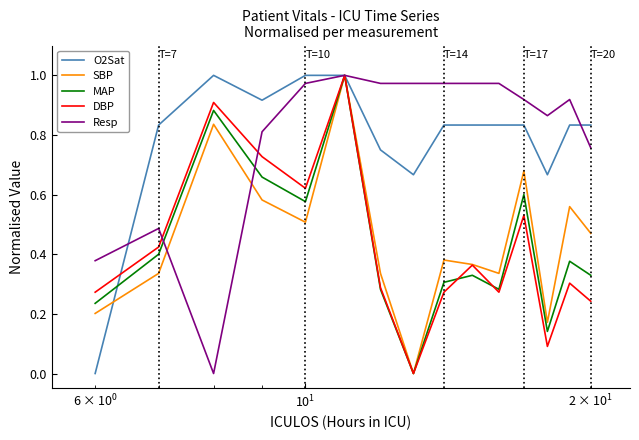

How many times do Resp and O2Sat cross each other?

2